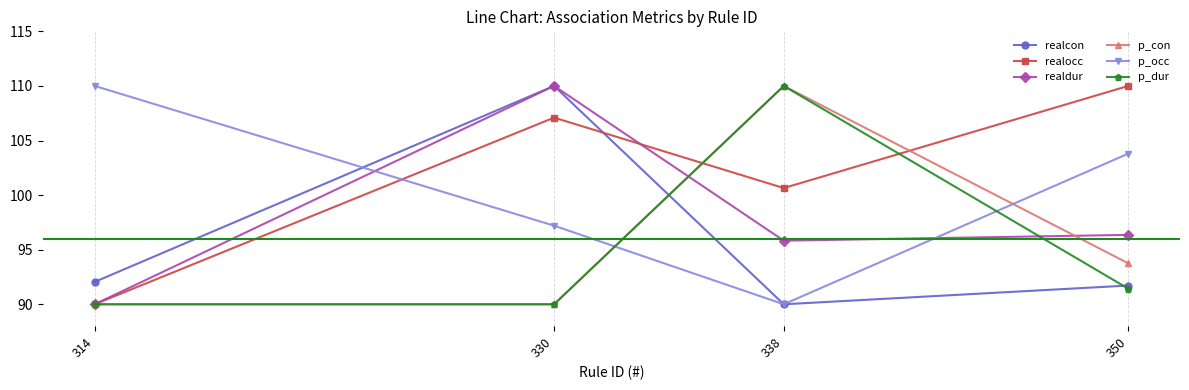

Rank the categories by realocc value from lowest to highest.

314, 338, 330, 350